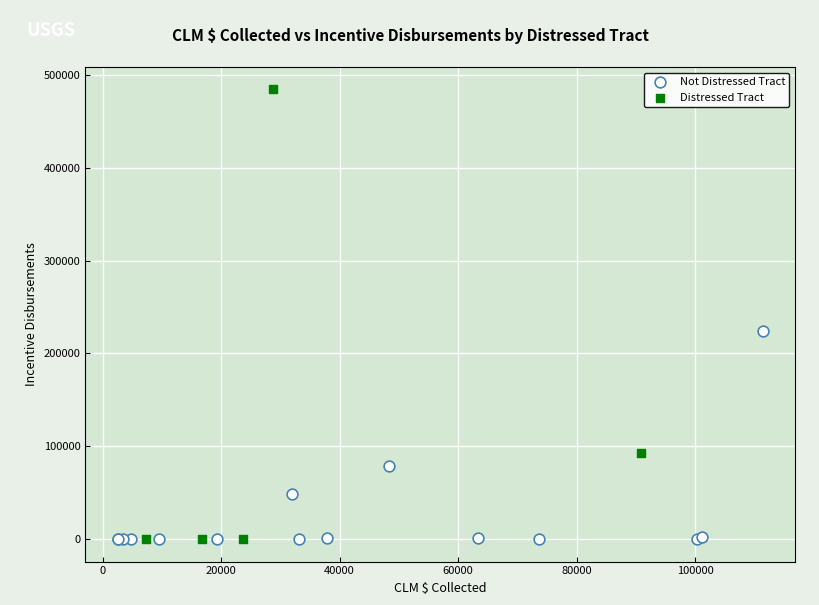

Which series has the widest spread of Y values?

Distressed Tract